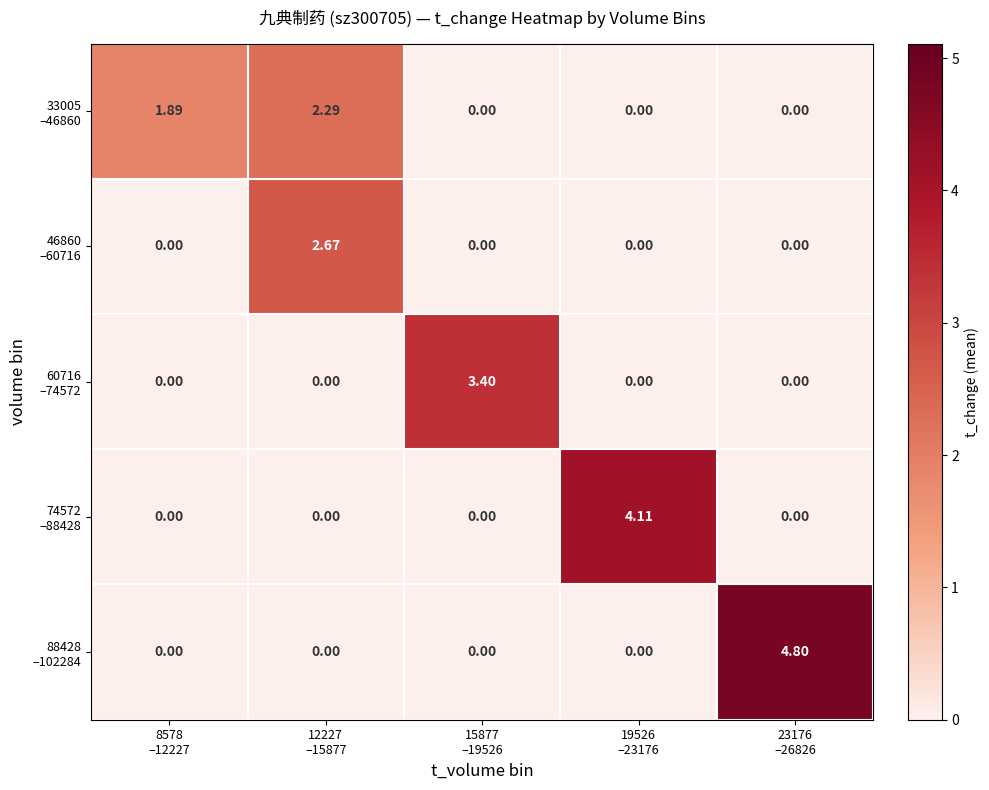

Count the number of categories in the chart.

5